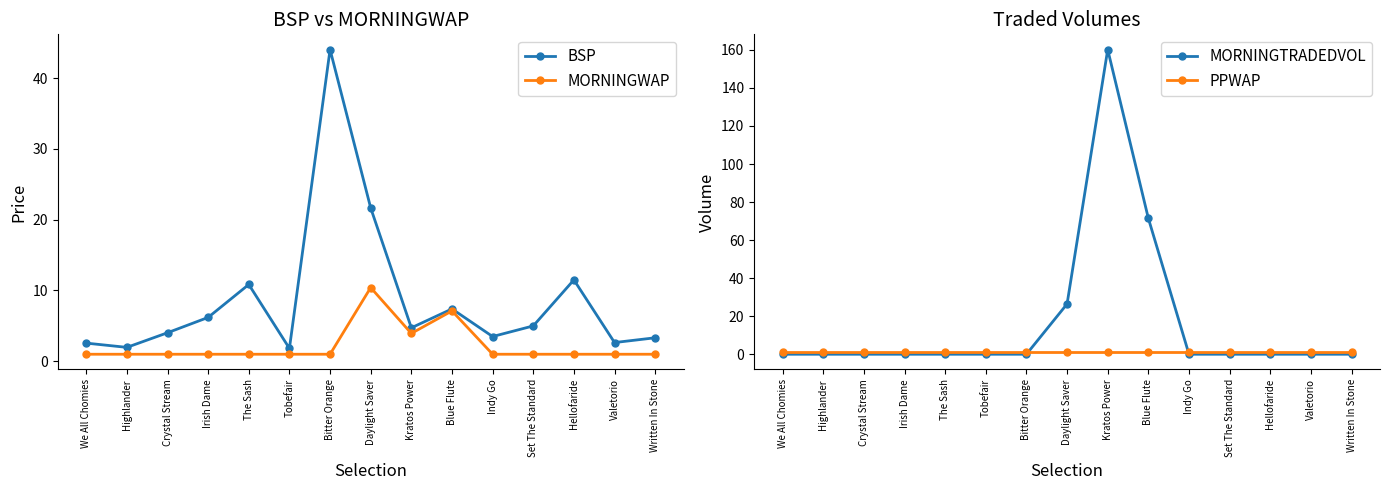

Does the chart display data point markers on the line(s)?

Yes